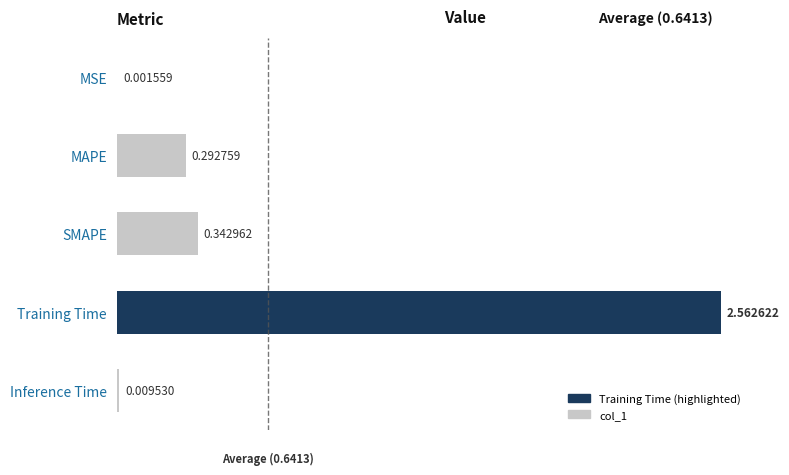

Where is the data nearest to the value 1?

SMAPE